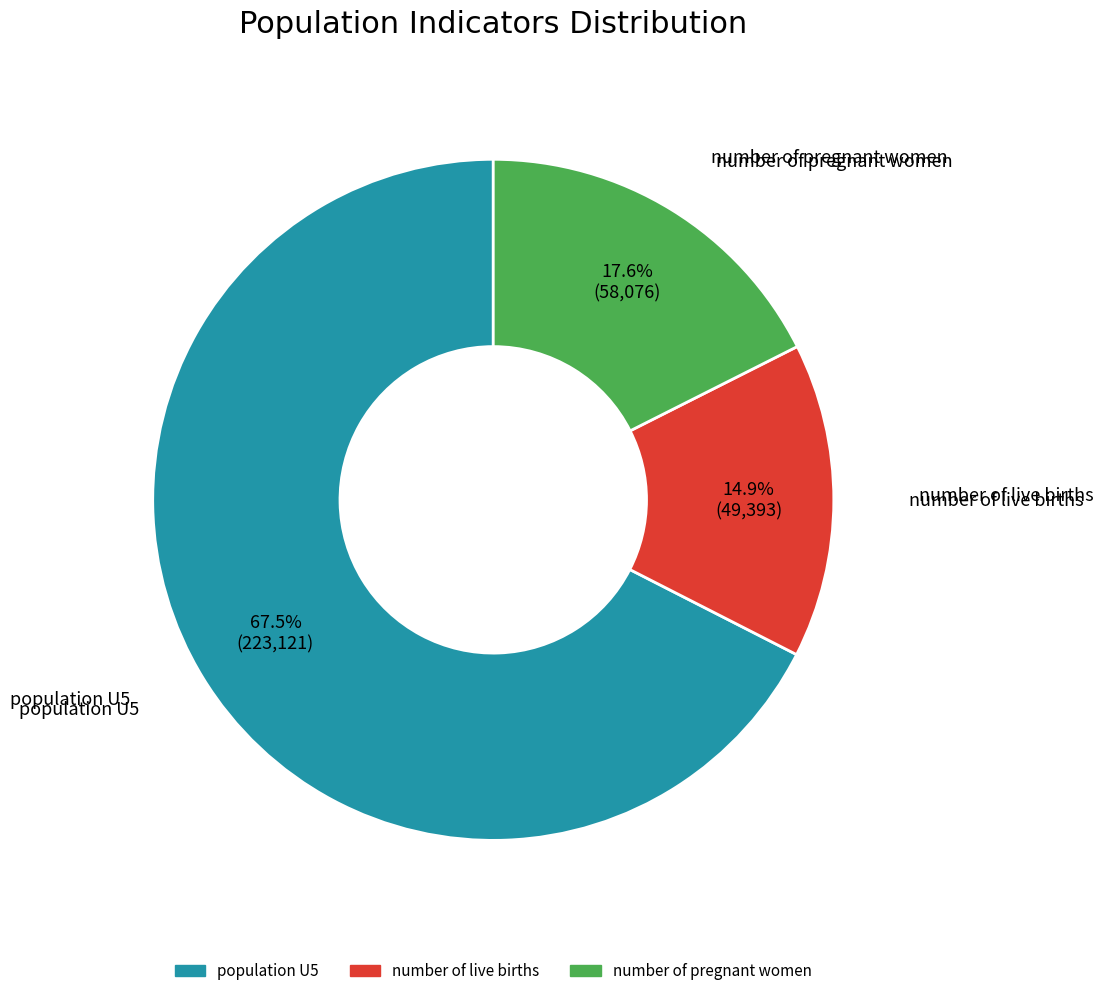

Which category has the smallest portion of the pie?

number of live births